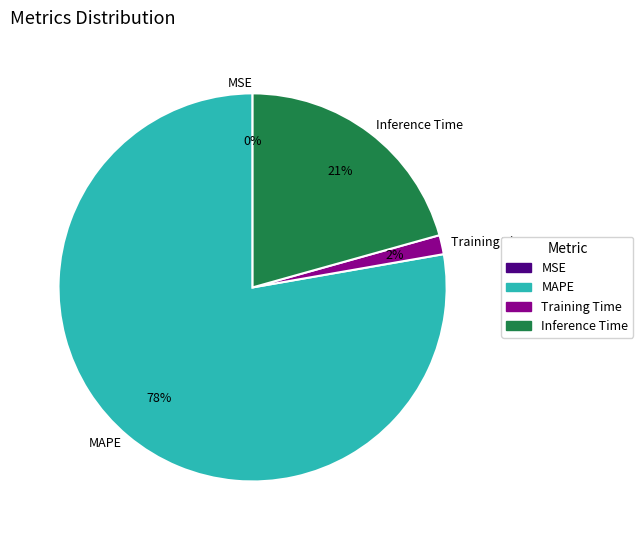

Which slice is the largest?

MAPE